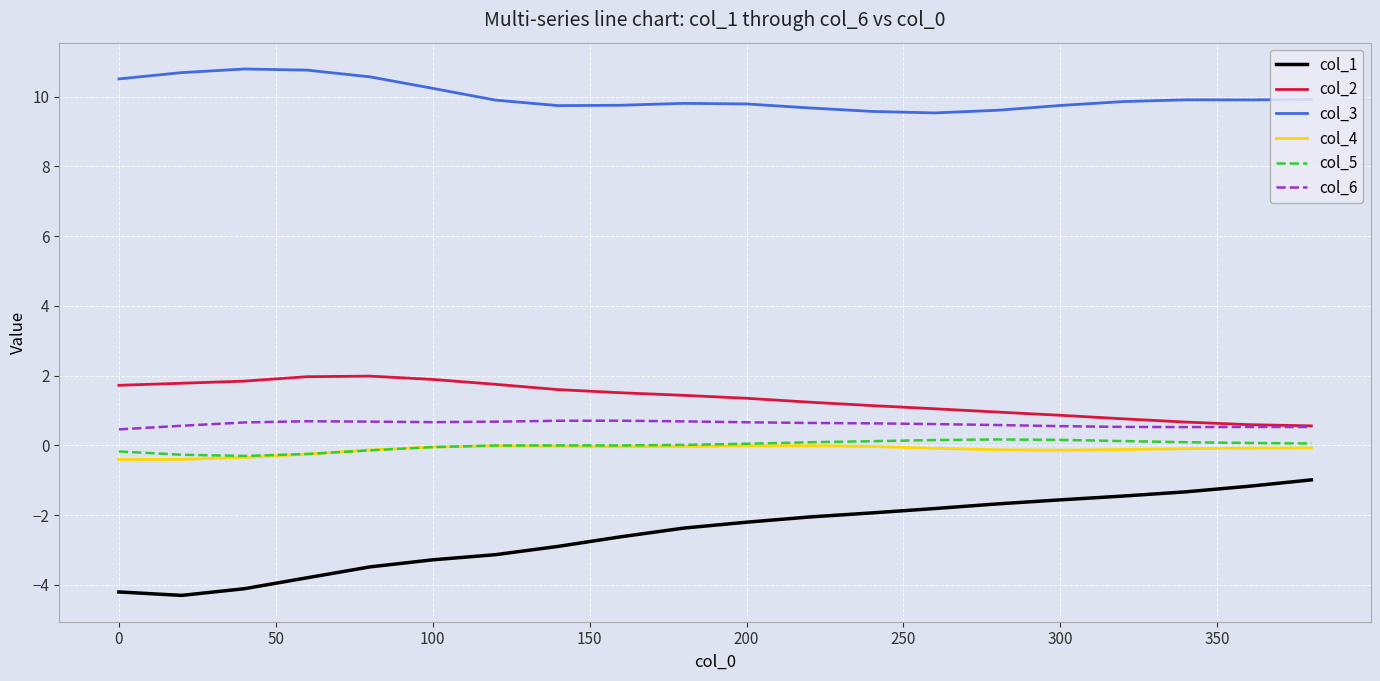

What is the difference between the second highest and minimum values in the col_1 series?

3.1